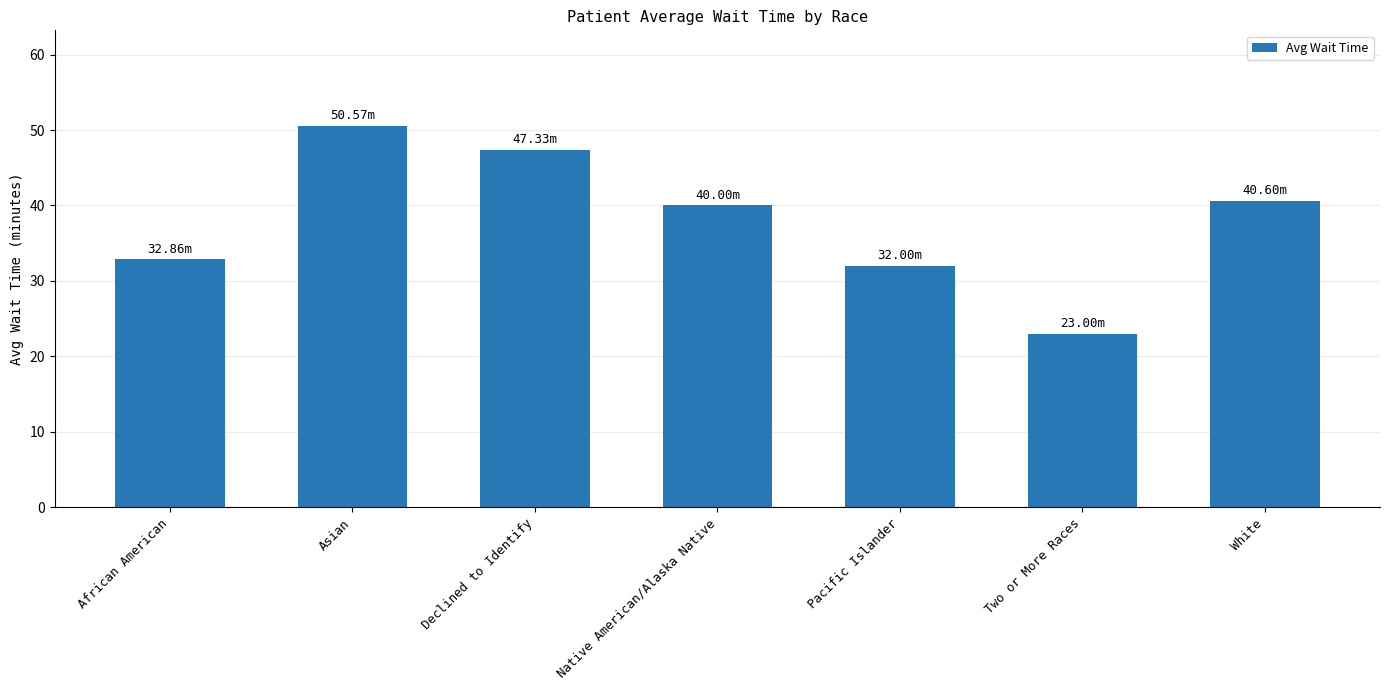

True or false: the data shows 50.6 at Asian.

True